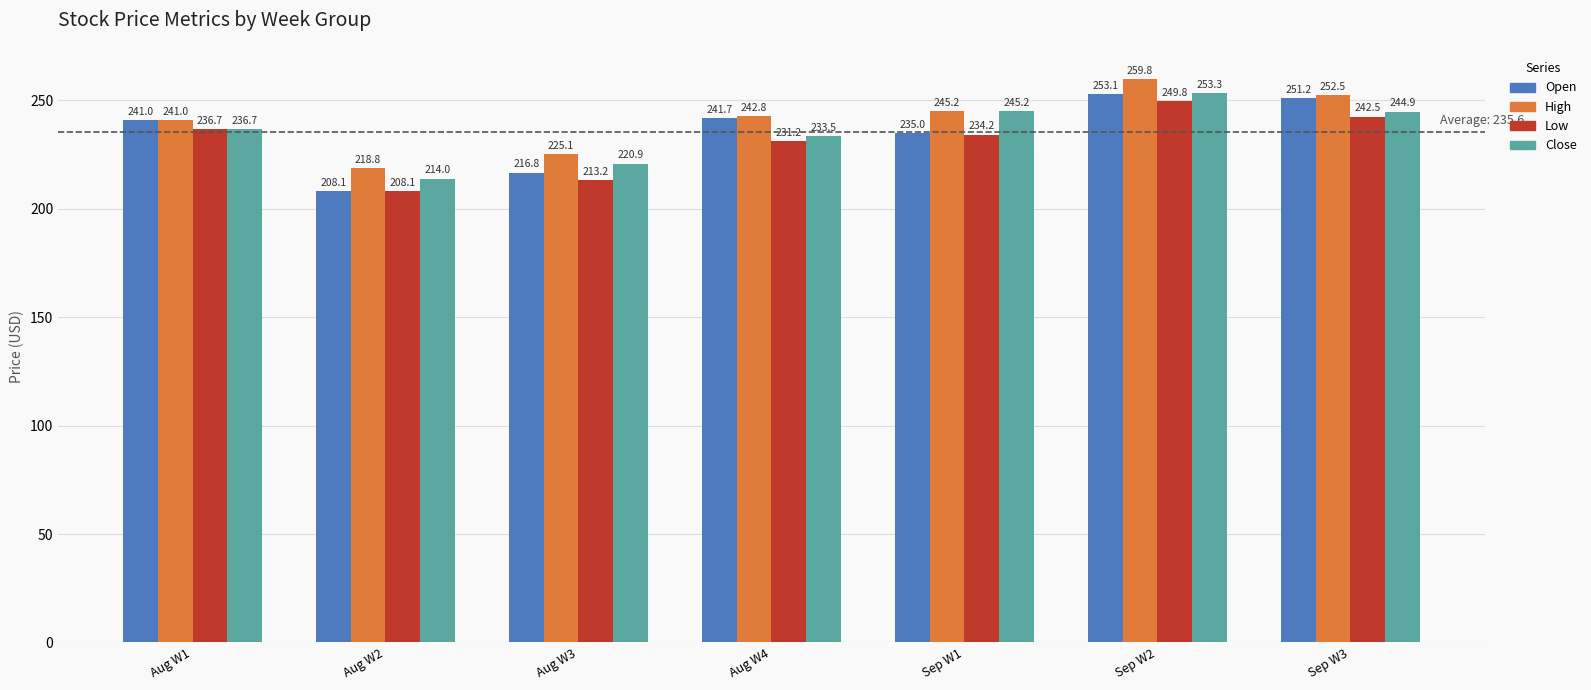

What is the difference between the second highest and second lowest values in the Close series?

24.3